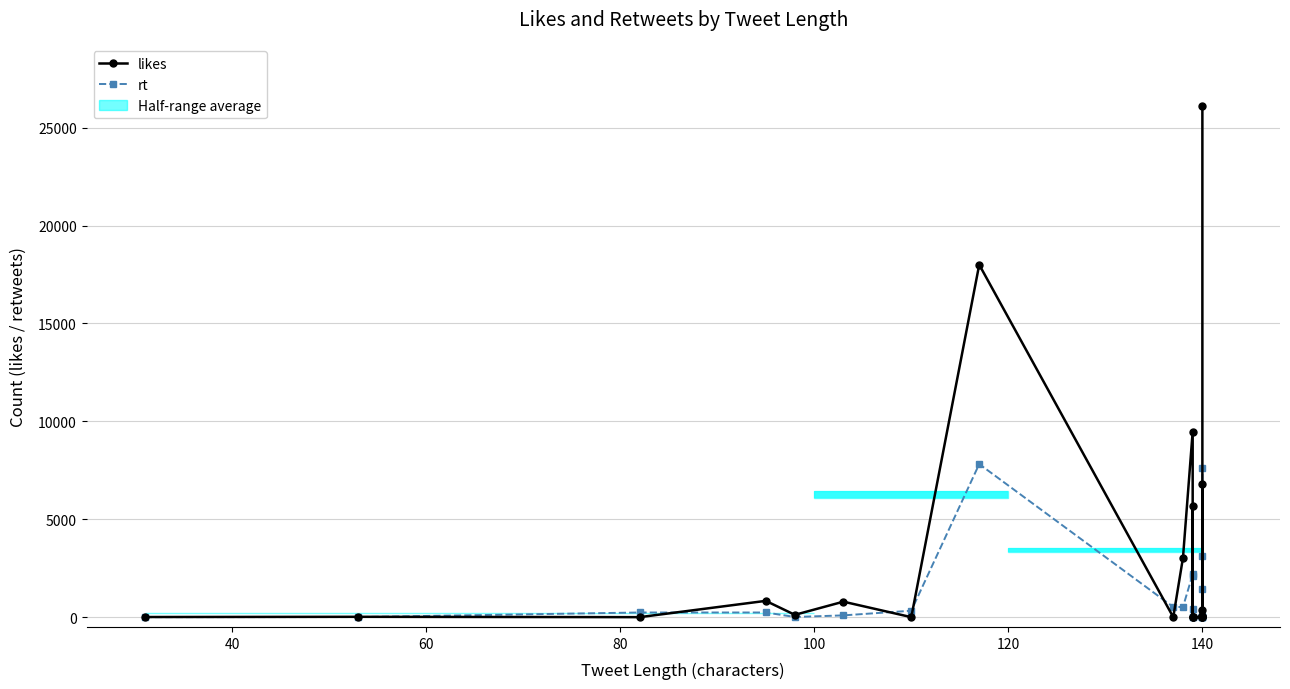

Rank the series by their maximum value, from lowest to highest.

rt, likes